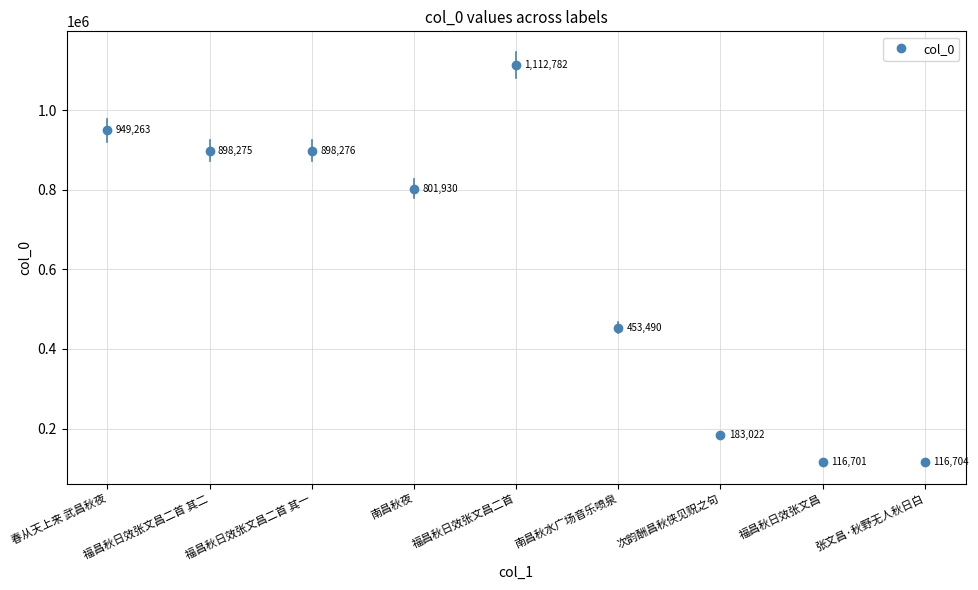

What is the average value?

614494